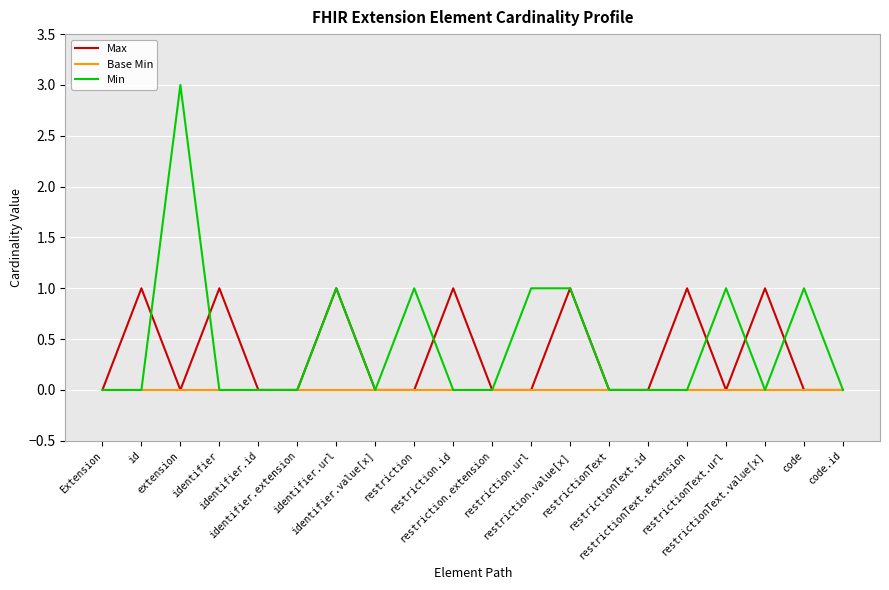

Reading right to left, list all the values displayed in this chart.

Max: 0	0	1	0	1	0	0	1	0	0	1	0	0	1	0	0	1	0	1	0
Base Min: 0	0	0	0	0	0	0	0	0	0	0	0	0	0	0	0	0	0	0	0
Min: 0	1	0	1	0	0	0	1	1	0	0	1	0	1	0	0	0	3	0	0